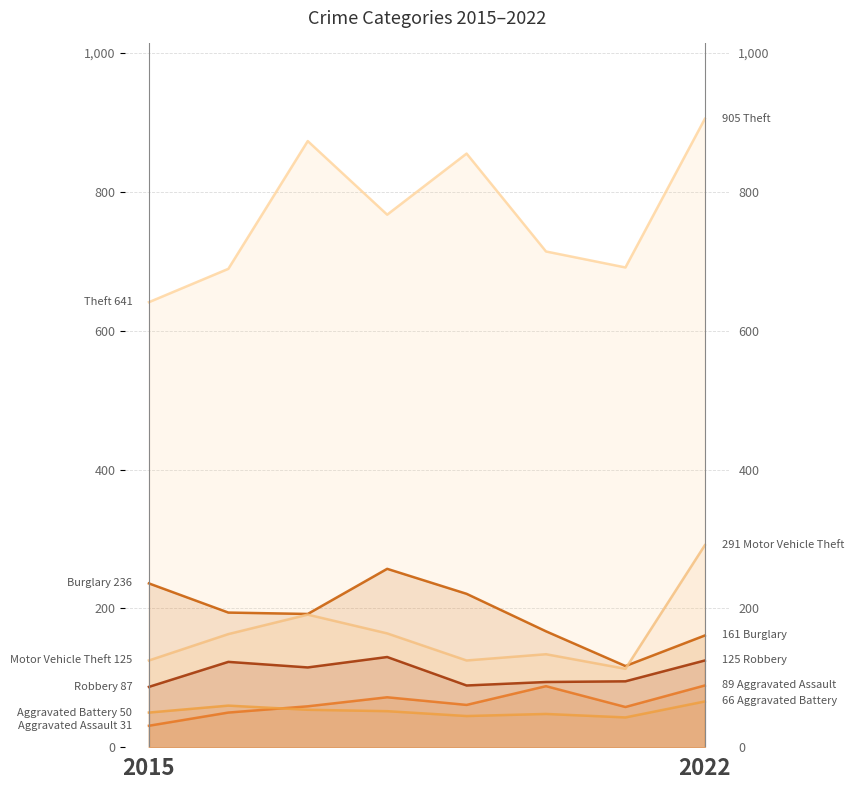

What are all the series names shown in the legend?

Aggravated Assault, Aggravated Battery, Burglary, Motor Vehicle Theft, Robbery, Theft